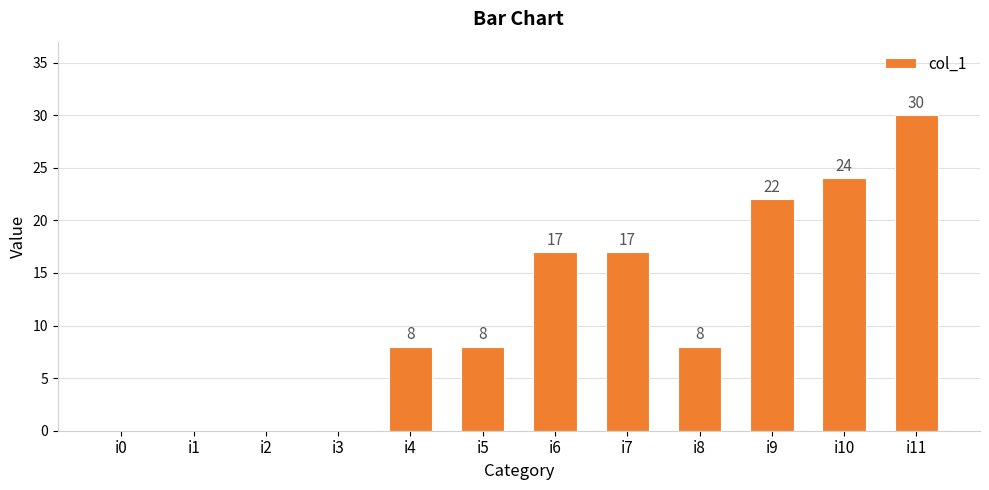

Reading right to left, list all the values displayed in this chart.

i11=30	i10=24	i9=22	i8=8	i7=17	i6=17	i5=8	i4=8	i3=0	i2=0	i1=0	i0=0